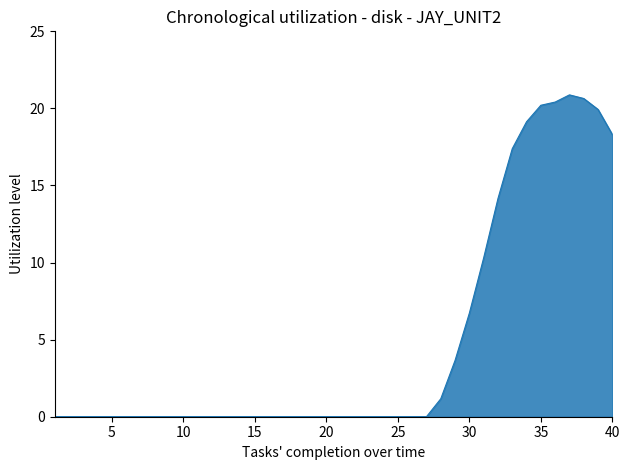

What is the difference between the maximum and minimum values?

20.9